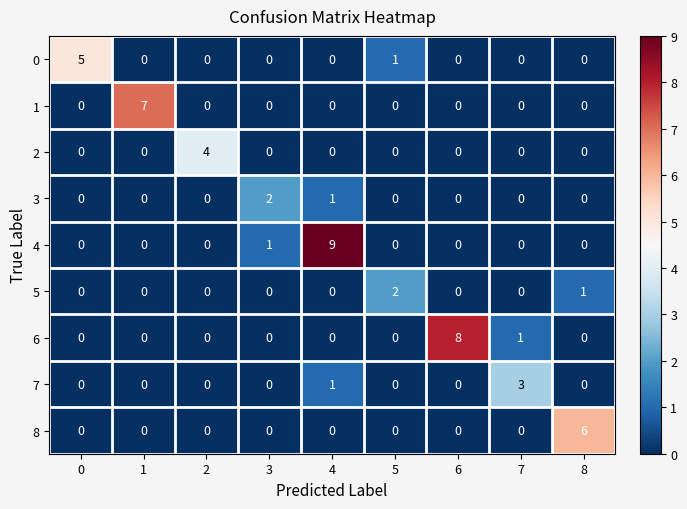

At how many categories does at least one series exceed 0?

9